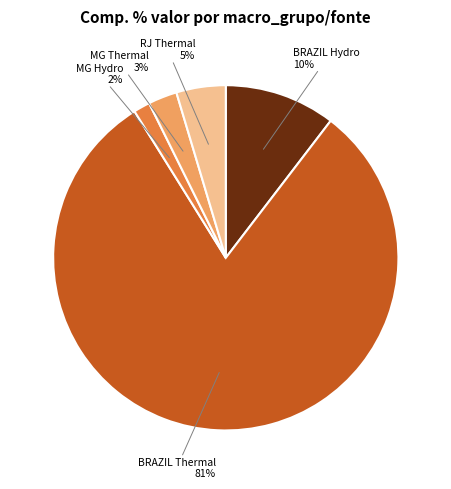

What percentage is the BRAZIL Hydro 10% slice, to the nearest percent?

10%